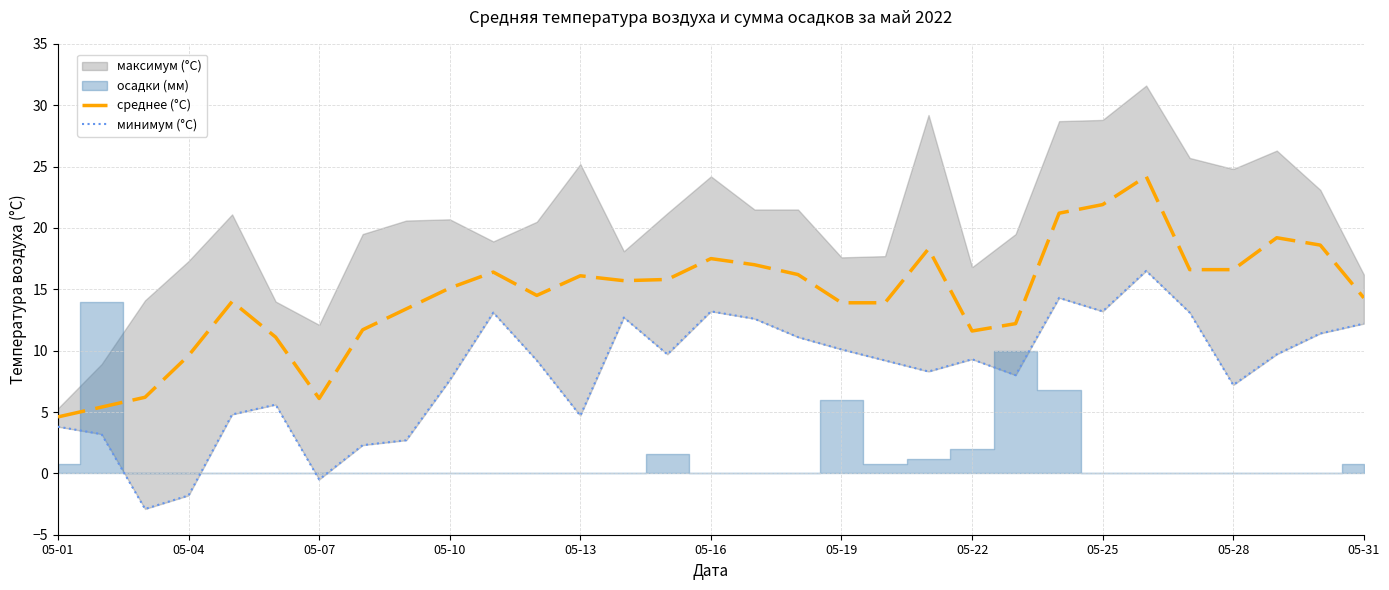

Is it true that среднее (°C) equals 5.7 at 05-25?

False